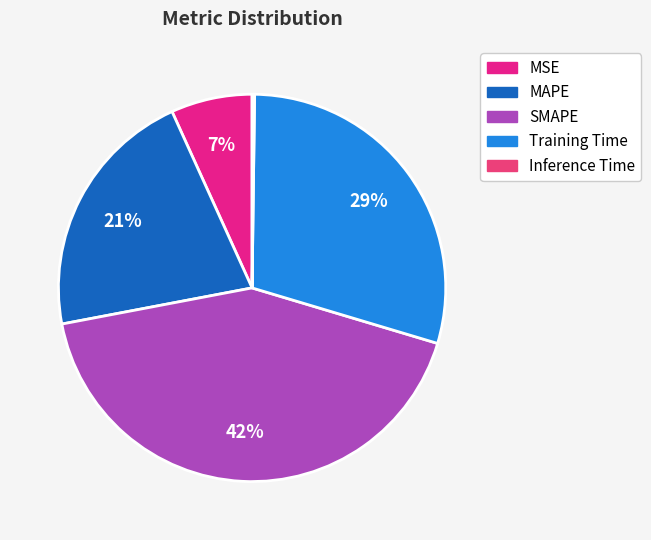

Does Training Time represent more than half of the total?

No